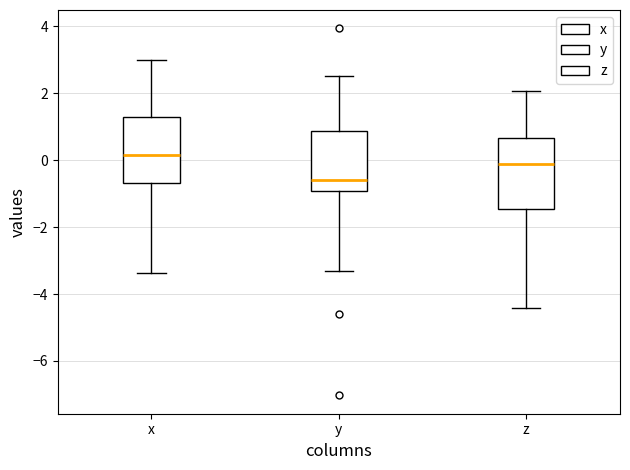

Reading left to right, read every box against the y-axis: the position of its median line, the range the box covers, and the ends of its whiskers. The values are not printed on the chart, so give them approximately, as read against the axis.

x: median 0.2, box -0.6 to 1.2, whiskers -3.4 to 3.0
y: median -0.6, box -1.0 to 0.8, whiskers -3.4 to 2.6
z: median -0.2, box -1.4 to 0.6, whiskers -4.4 to 2.0